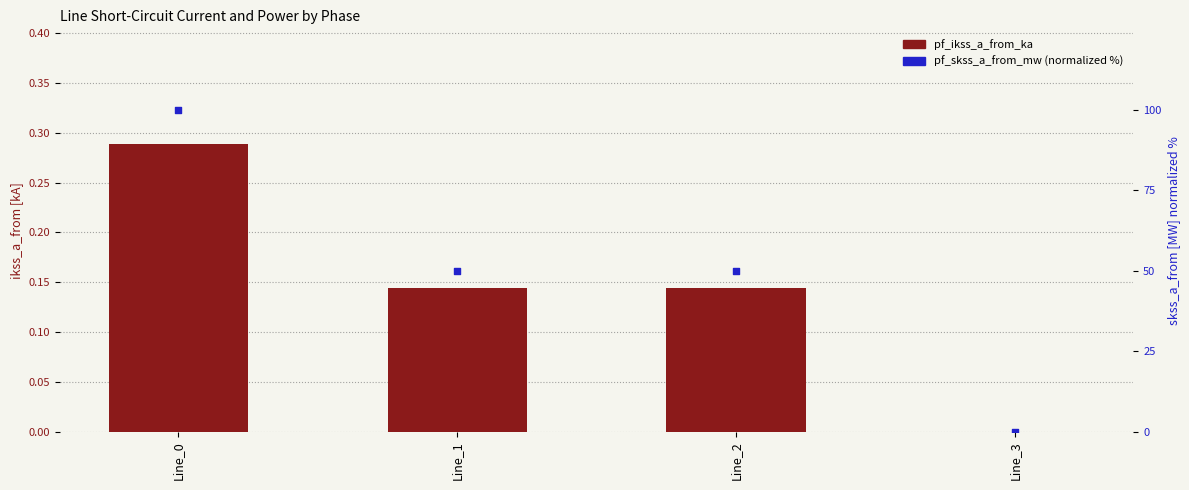

Which series contains the highest Y value?

pf_skss_a_from_mw (norm %)